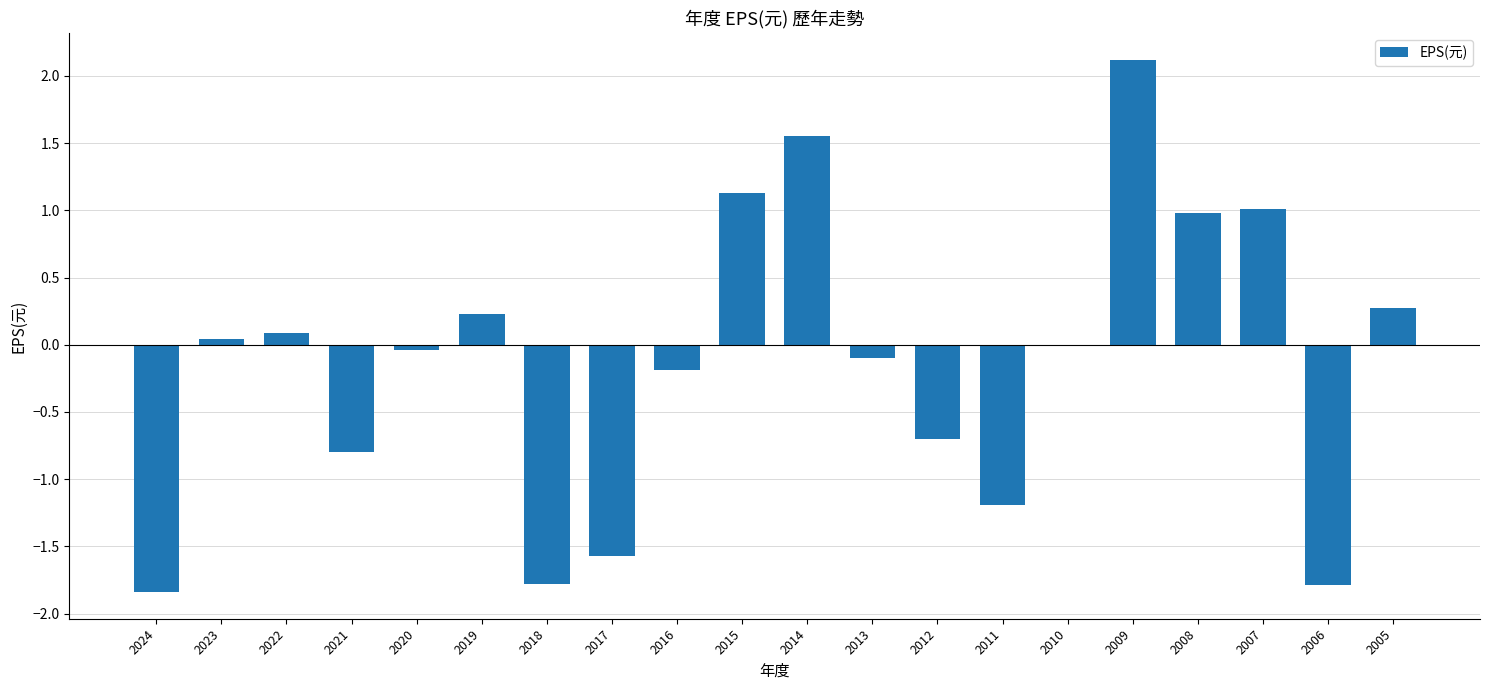

Does the chart contain stacked bars?

No